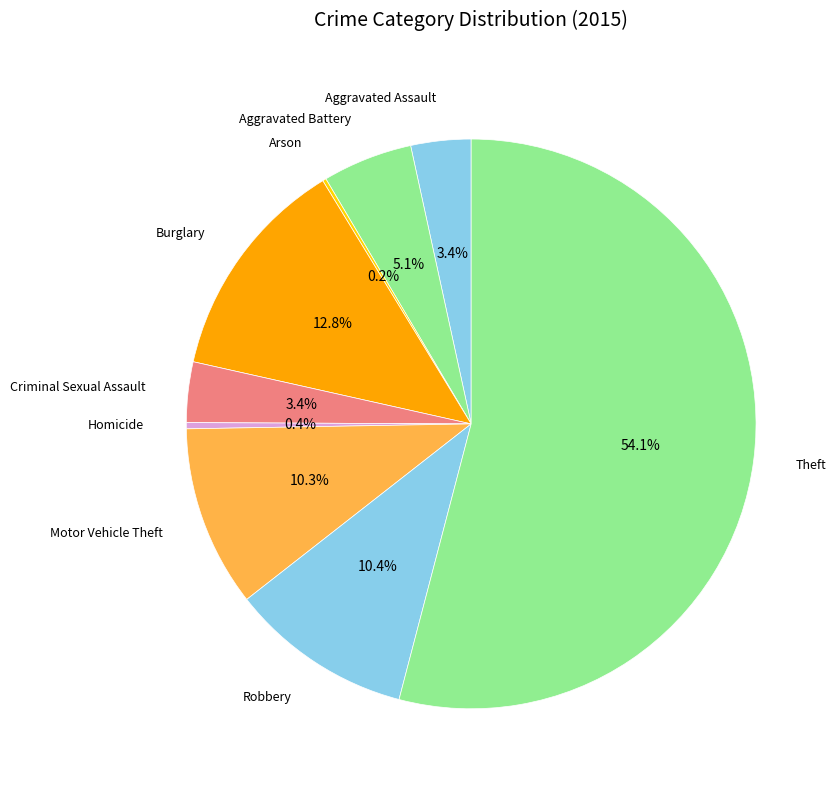

What is the largest slice in the pie chart?

Theft